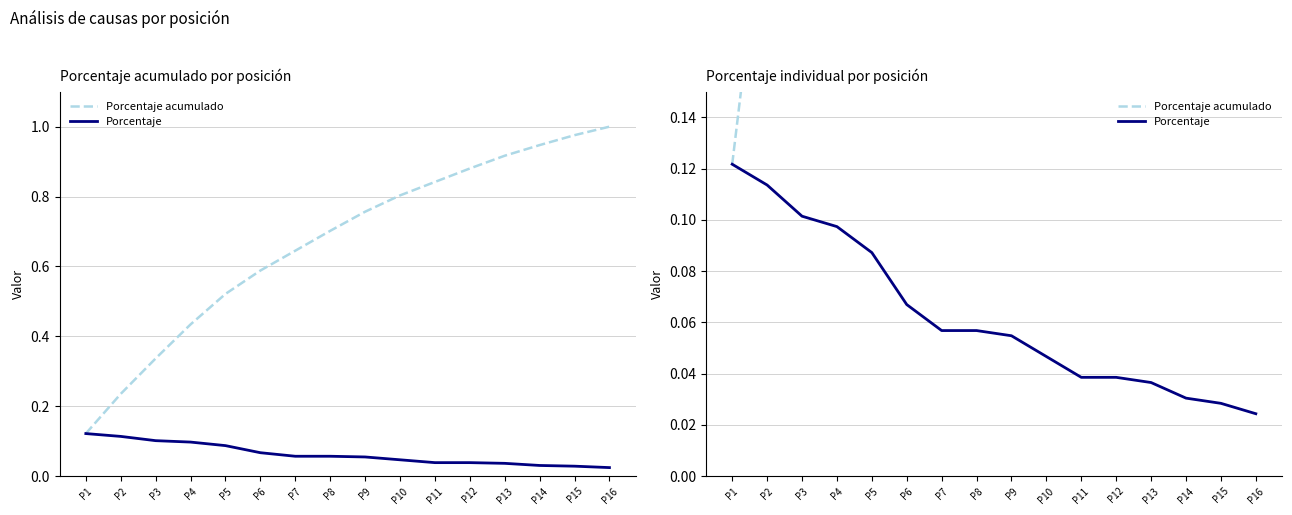

What is the sum of all Porcentaje values?

1.0